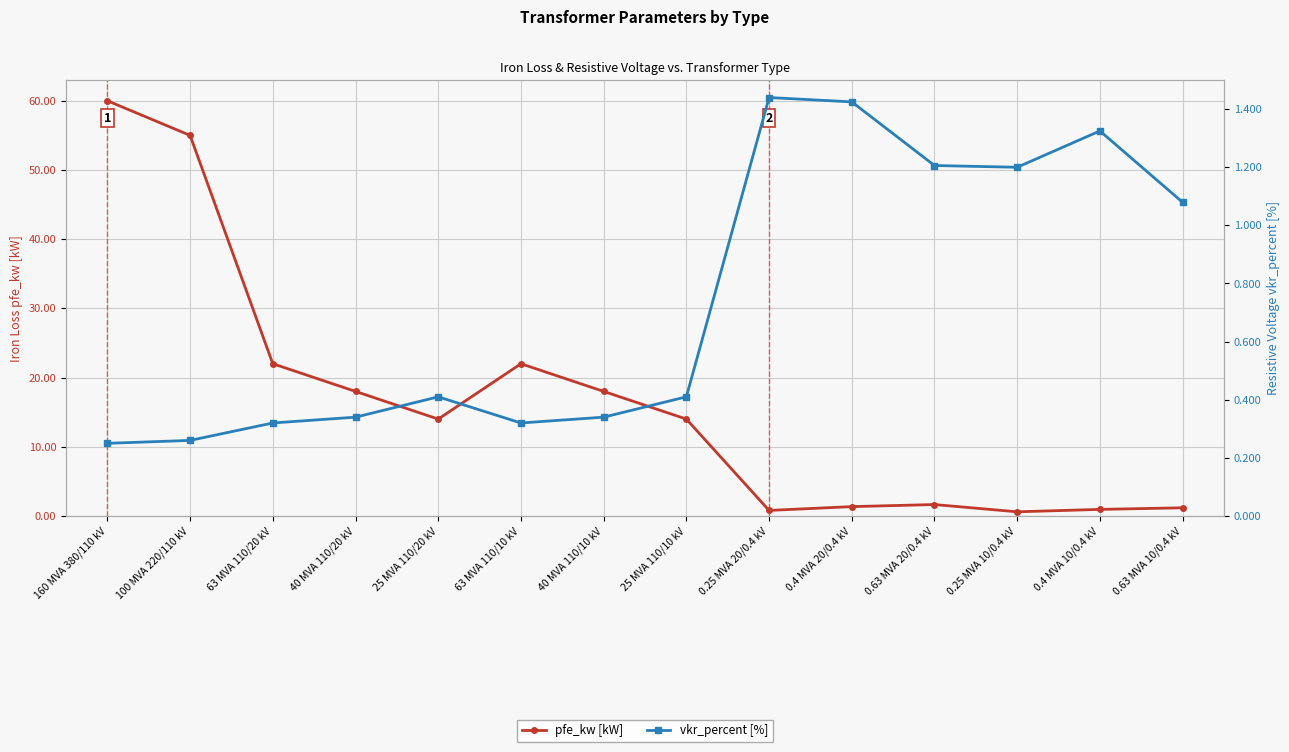

Rank the series by their average value, from highest to lowest.

pfe_kw [kW], vkr_percent [%]